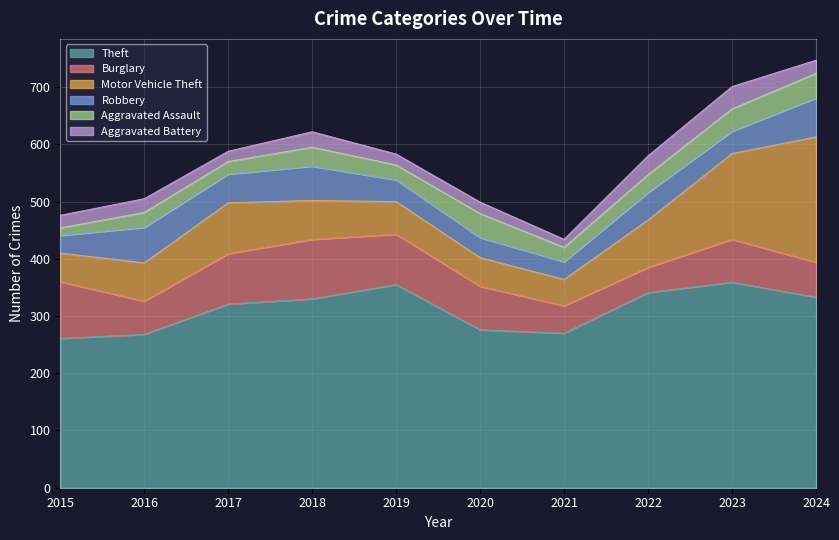

True or false: Aggravated Battery and Burglary cross at least once.

False